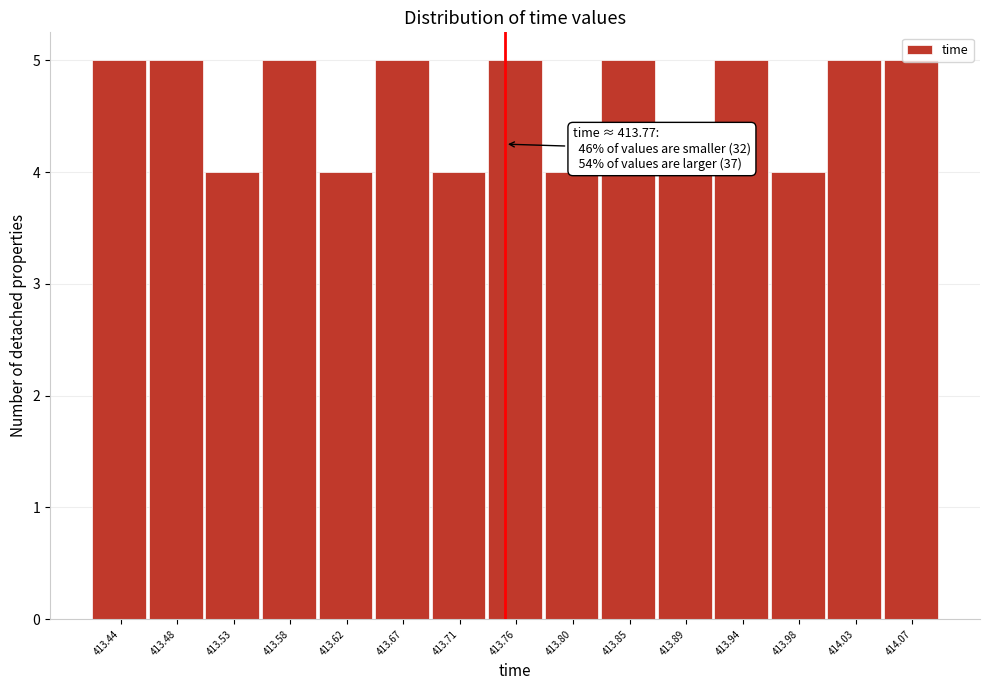

What is the change in value from 413.89 to 413.94?

+1